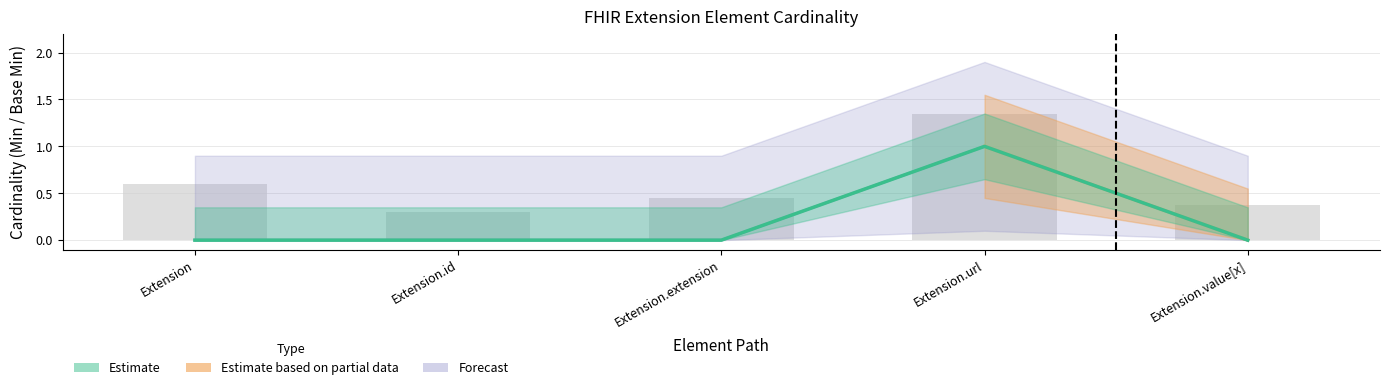

Does the chart contain any negative values?

No